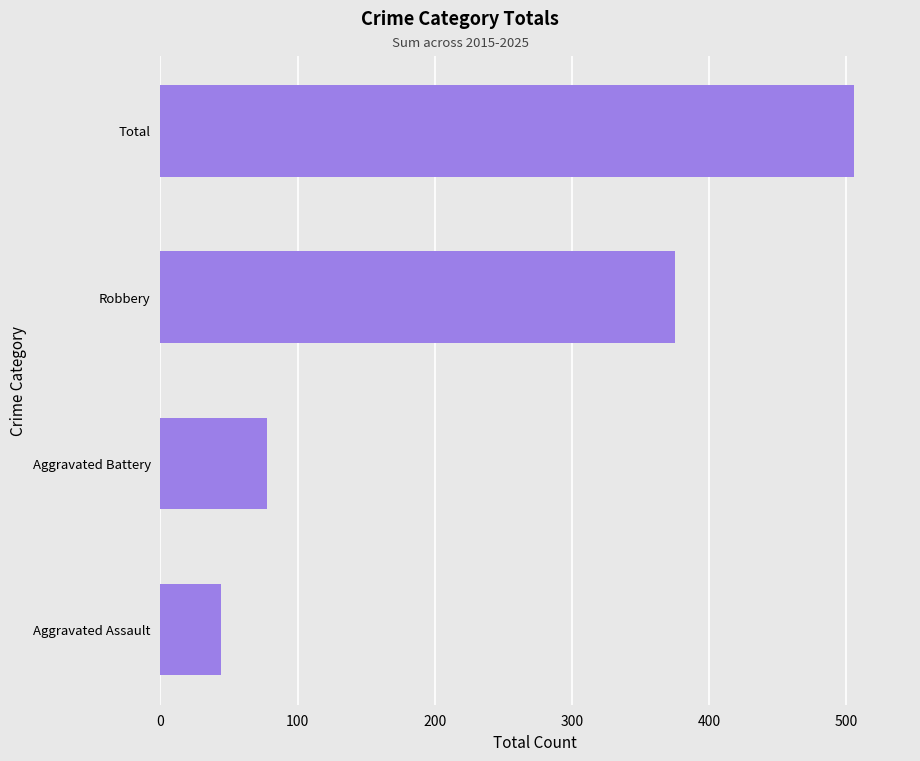

What is the change in value from Aggravated Assault to Total?

+462